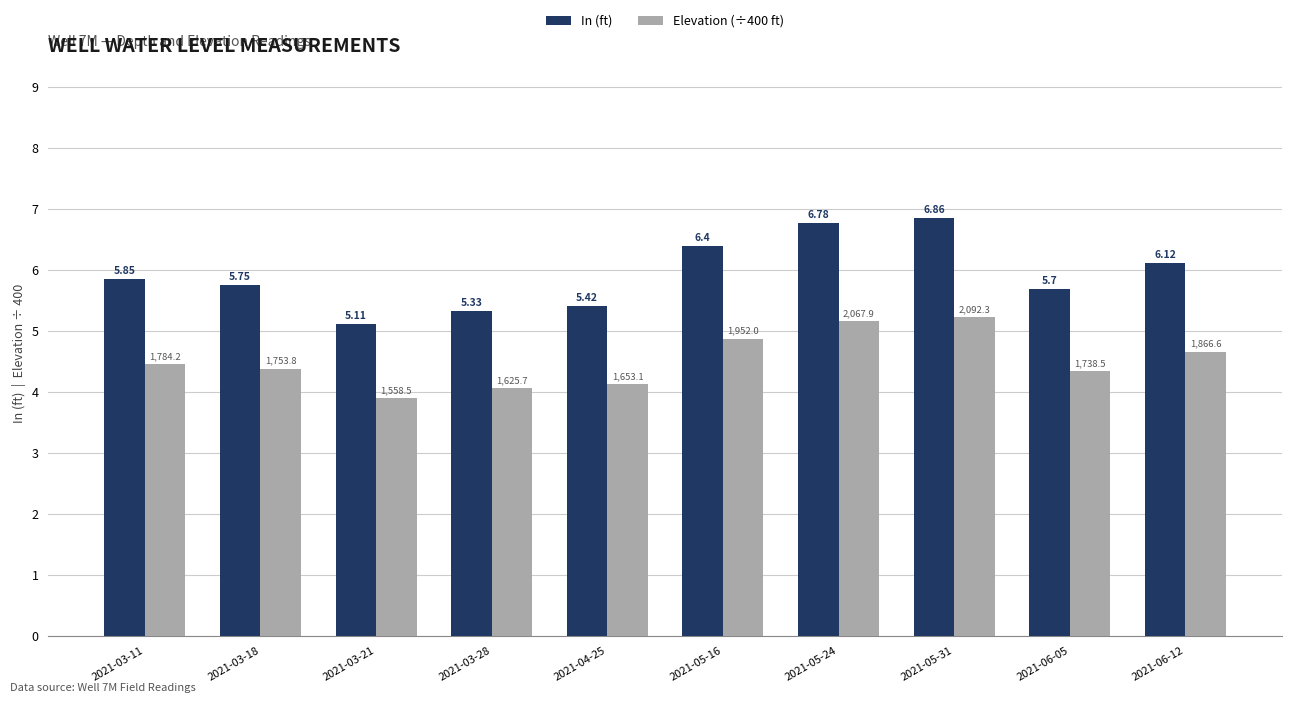

Which series changed the most between 2021-03-11 and 2021-05-16?

In (ft)